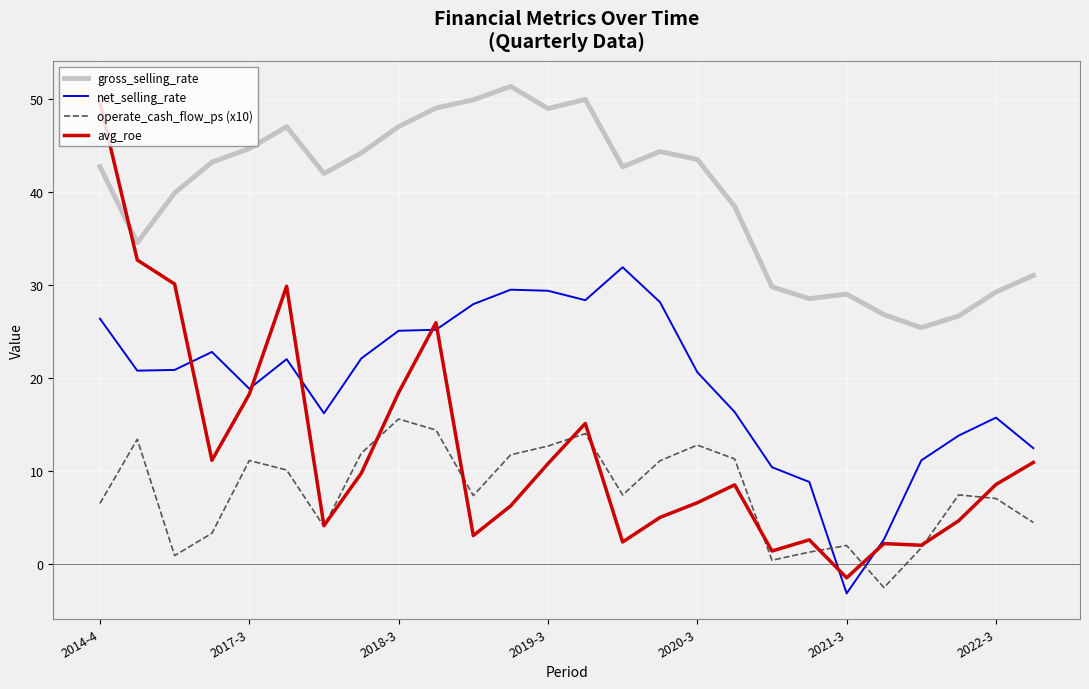

Which series has the widest spread of values?

avg_roe